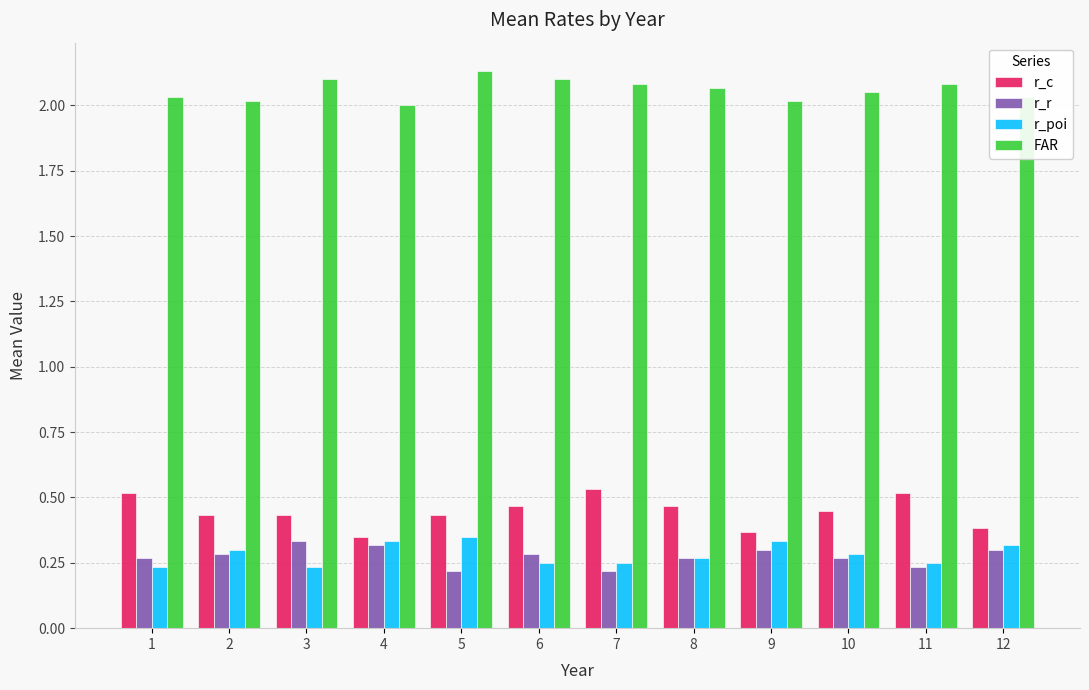

What is the sum of the r_c values at 6 and 12?

0.9